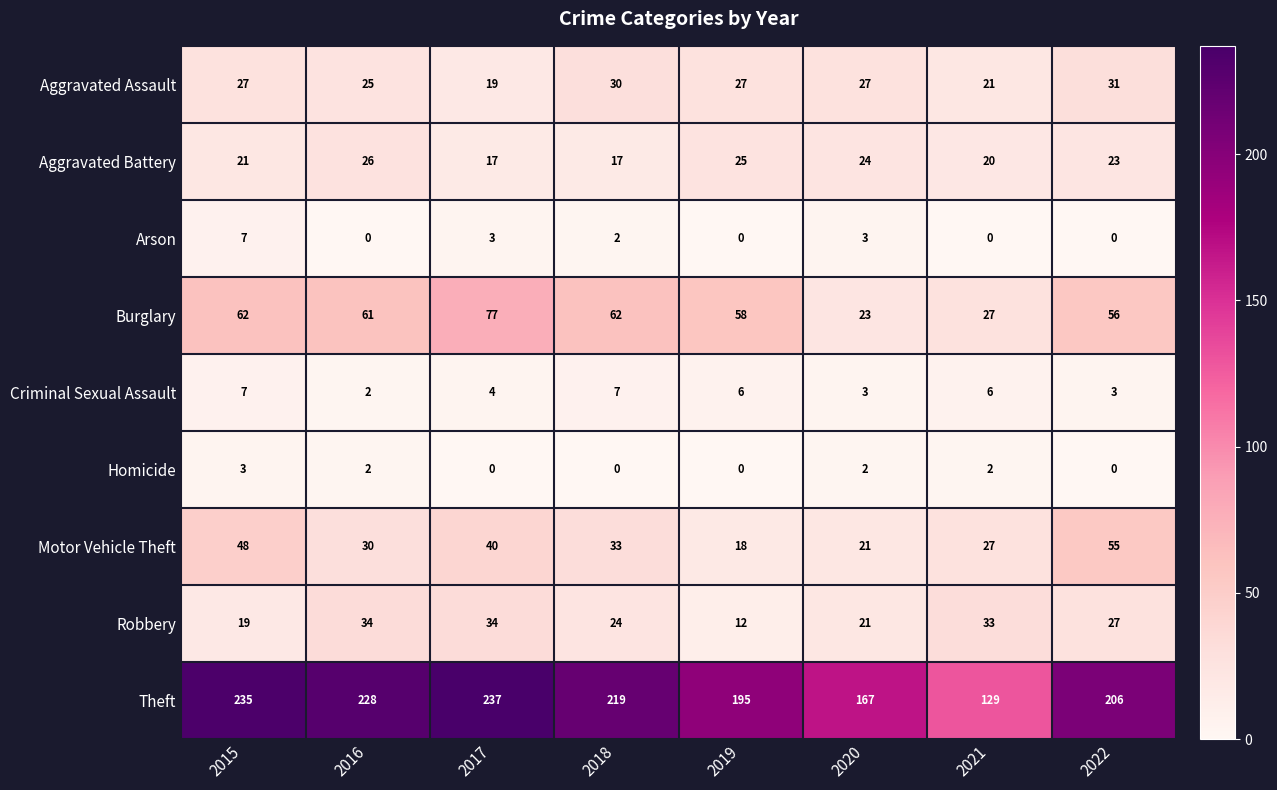

At which category does the chart reach its peak across all series?

2017